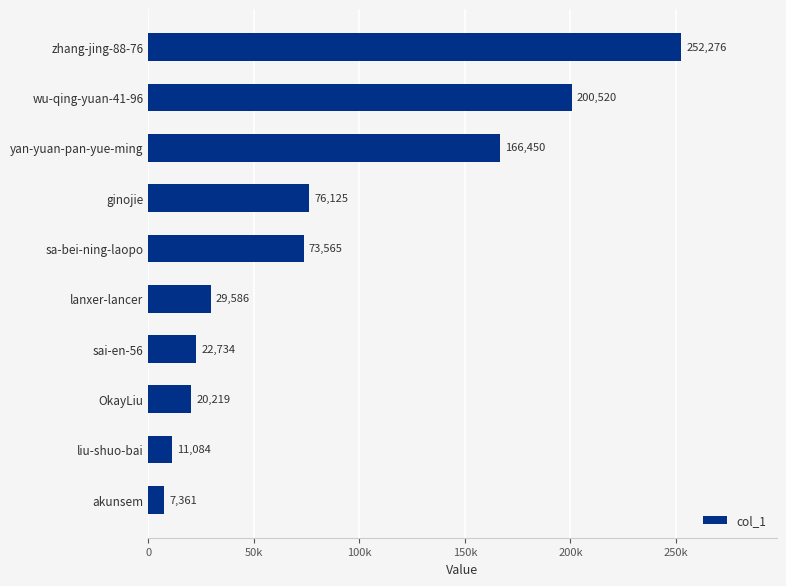

Rank the categories by value from highest to lowest.

zhang-jing-88-76, wu-qing-yuan-41-96, yan-yuan-pan-yue-ming, ginojie, sa-bei-ning-laopo, lanxer-lancer, sai-en-56, OkayLiu, liu-shuo-bai, akunsem